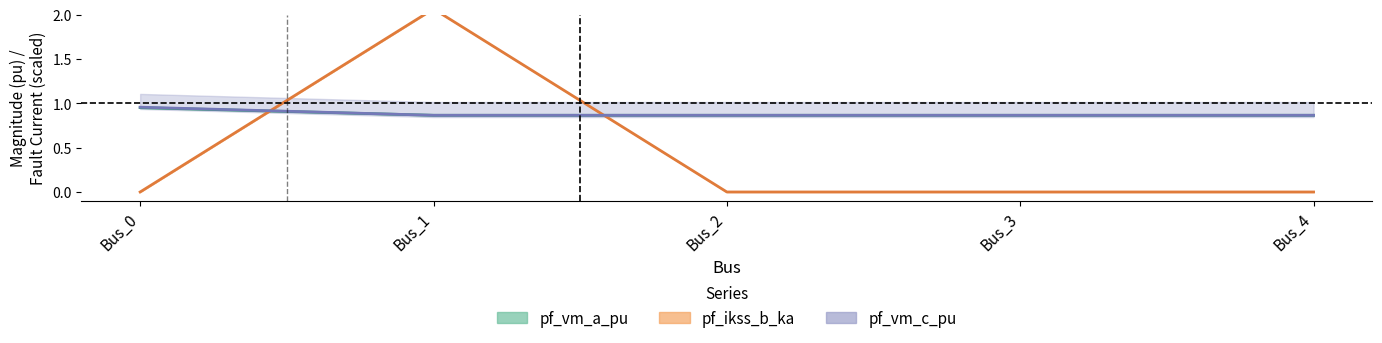

Count the number of categories in the chart.

5